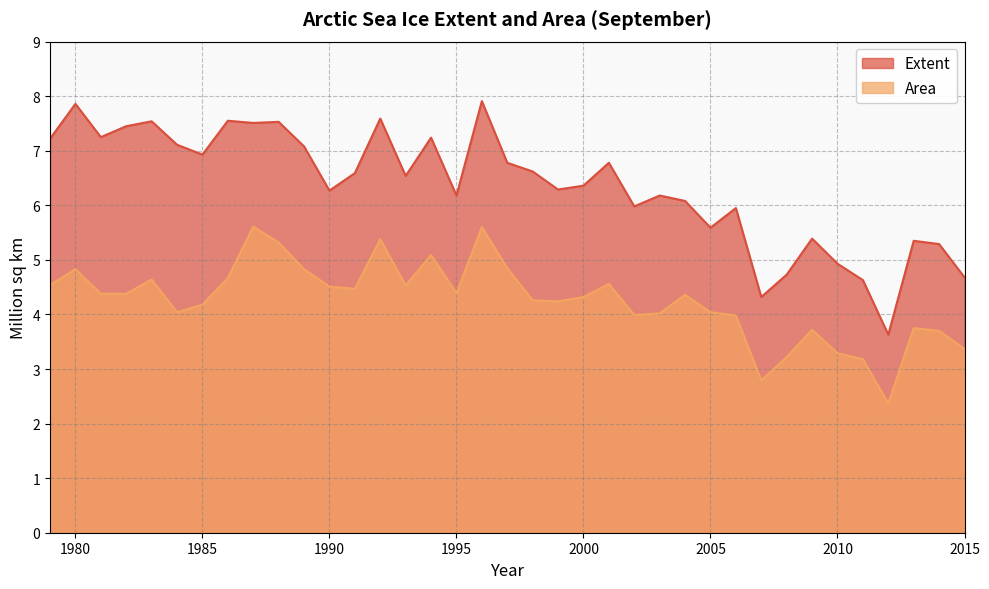

Reading left to right, extract all data points from this chart.

Extent: 7.2	7.9	7.2	7.5	7.5	7.1	6.9	7.5	7.5	7.5	7.1	6.3	6.6	7.6	6.5	7.2	6.2	7.9	6.8	6.6	6.3	6.4	6.8	6.0	6.2	6.1	5.6	6.0	4.3	4.7	5.4	4.9	4.6	3.6	5.3	5.3	4.7
Area: 4.5	4.8	4.4	4.4	4.6	4.0	4.2	4.7	5.6	5.3	4.8	4.5	4.5	5.4	4.5	5.1	4.4	5.6	4.8	4.3	4.2	4.3	4.6	4.0	4.0	4.4	4.0	4.0	2.8	3.2	3.7	3.3	3.2	2.4	3.8	3.7	3.4